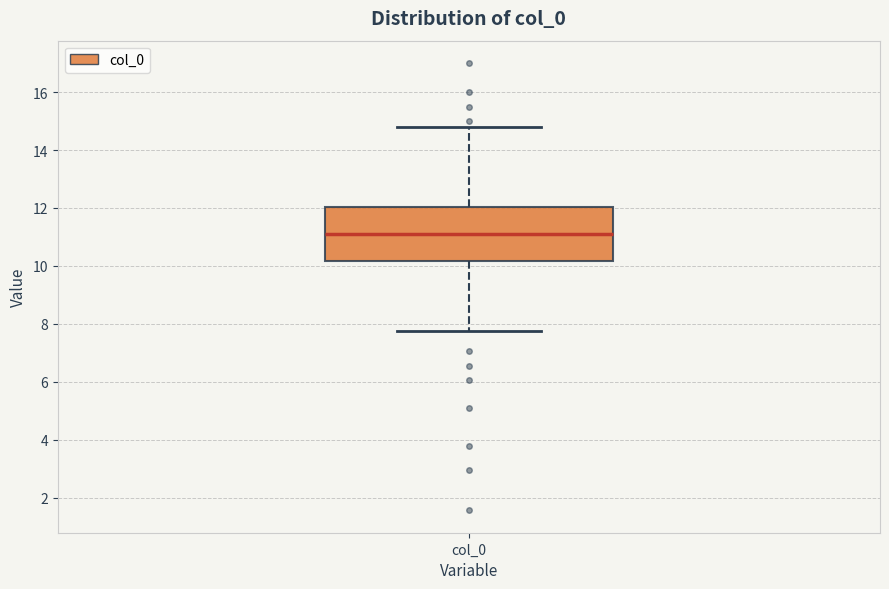

Read this box plot against the y-axis: the position of the median line, the range covered by the box, and the ends of both whiskers. The values are not printed on the chart, so give them approximately, as read against the axis.

median 11.0, box 10.2 to 12.0, whiskers 7.8 to 14.8